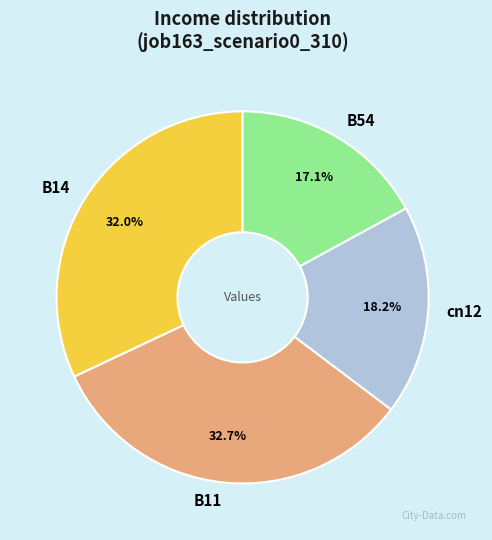

Is it true that cn12 is 9% of the pie?

False